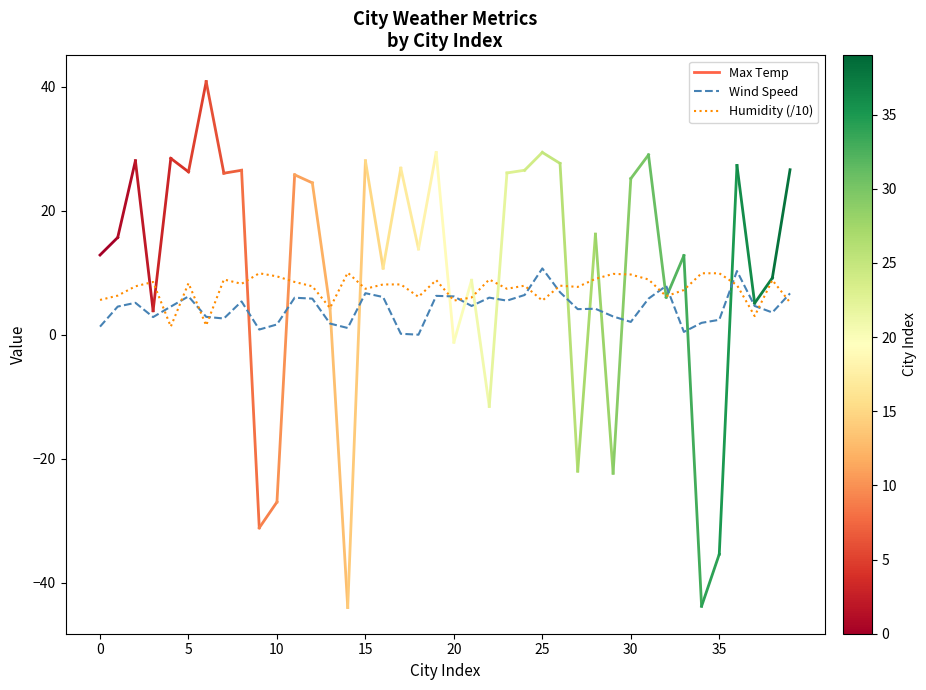

What is the maximum value for Humidity (/10)?

10.0